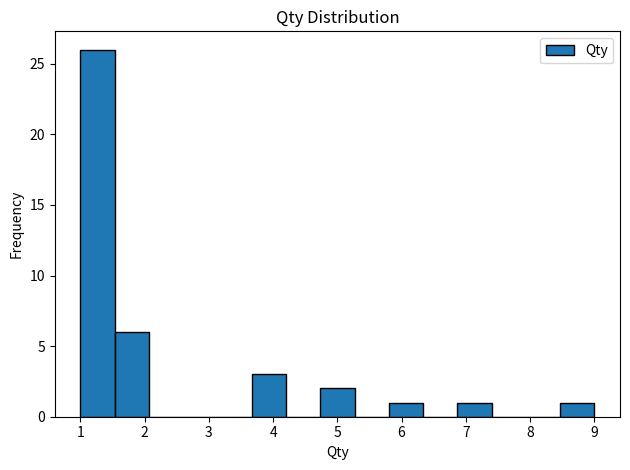

Which range on the x-axis has the tallest bar?

1.0 to 1.5